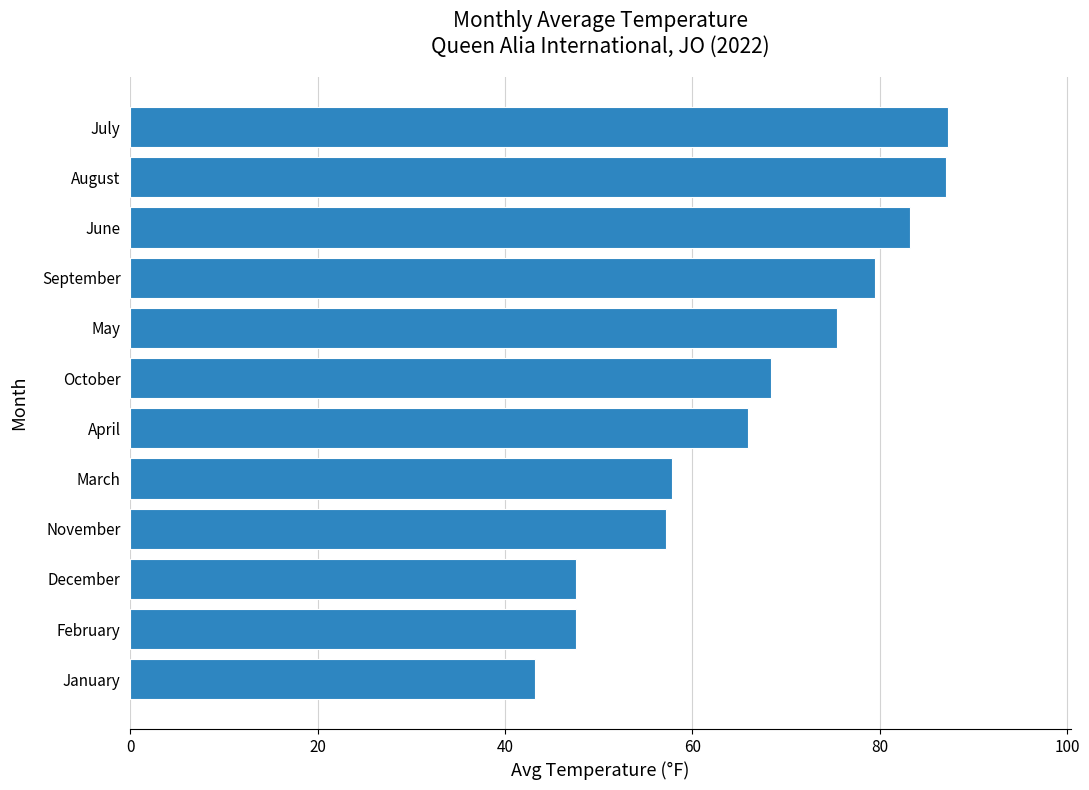

Does the chart contain any negative values?

No